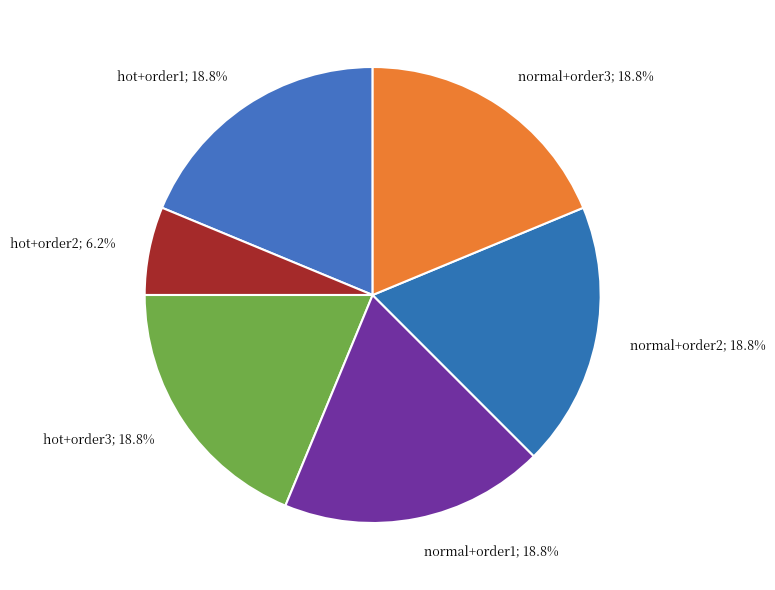

Is normal+order1; 18.8% the majority of the pie?

No